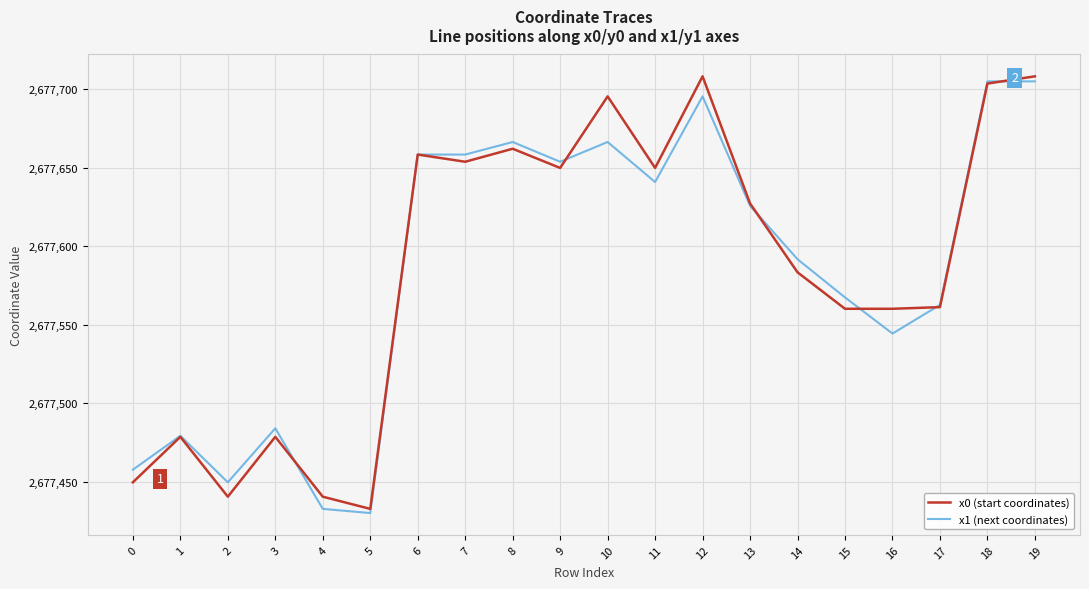

What is the sum of the x0 (start coordinates) values at 2 and 17?

5355001.7